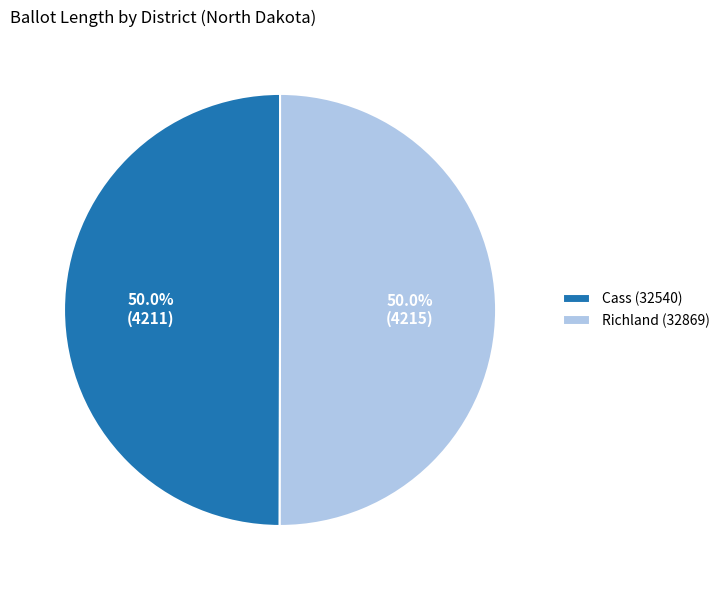

The Cass (32540) slice represents 57% of the pie. True or false?

False